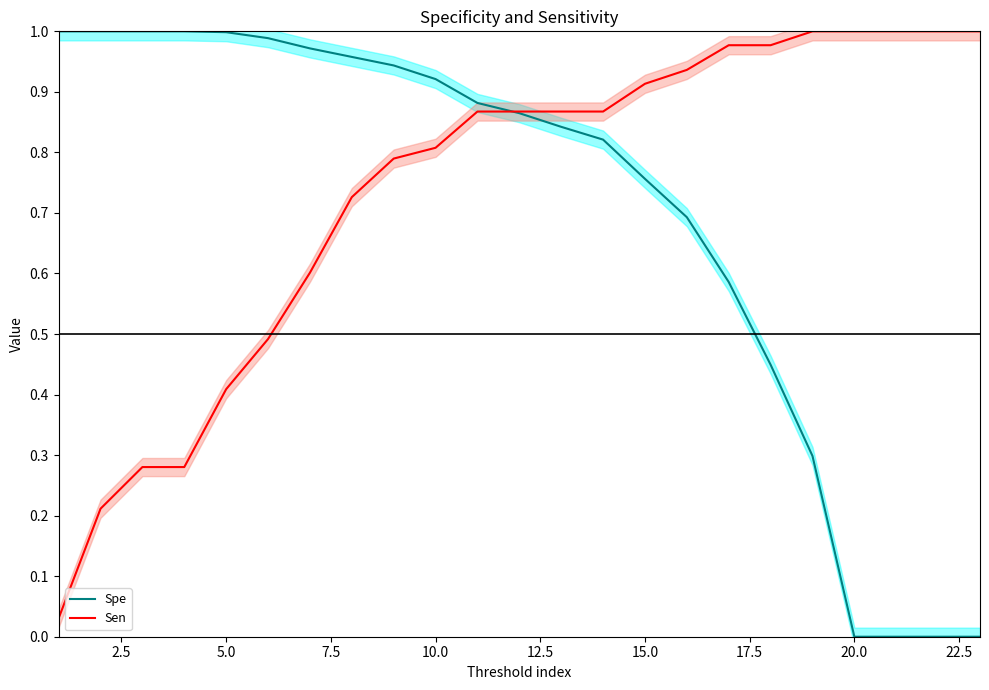

The Sen series shows 0.8 at 10.0. True or false?

True